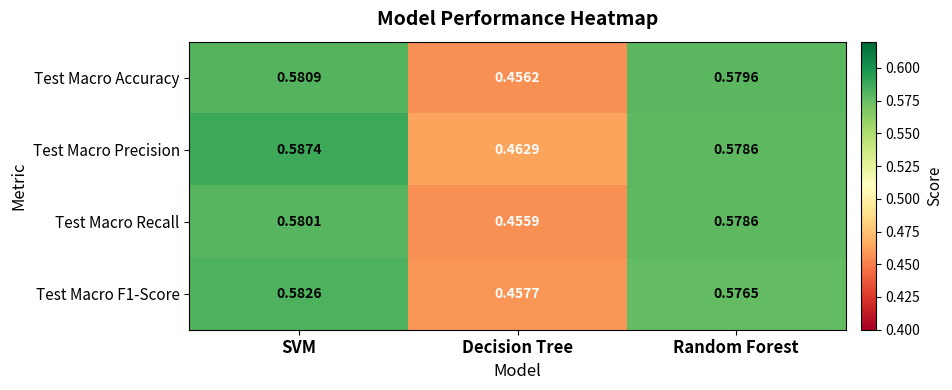

Is the value of Test Macro Accuracy at Decision Tree greater than the value of Test Macro F1-Score at Random Forest?

No